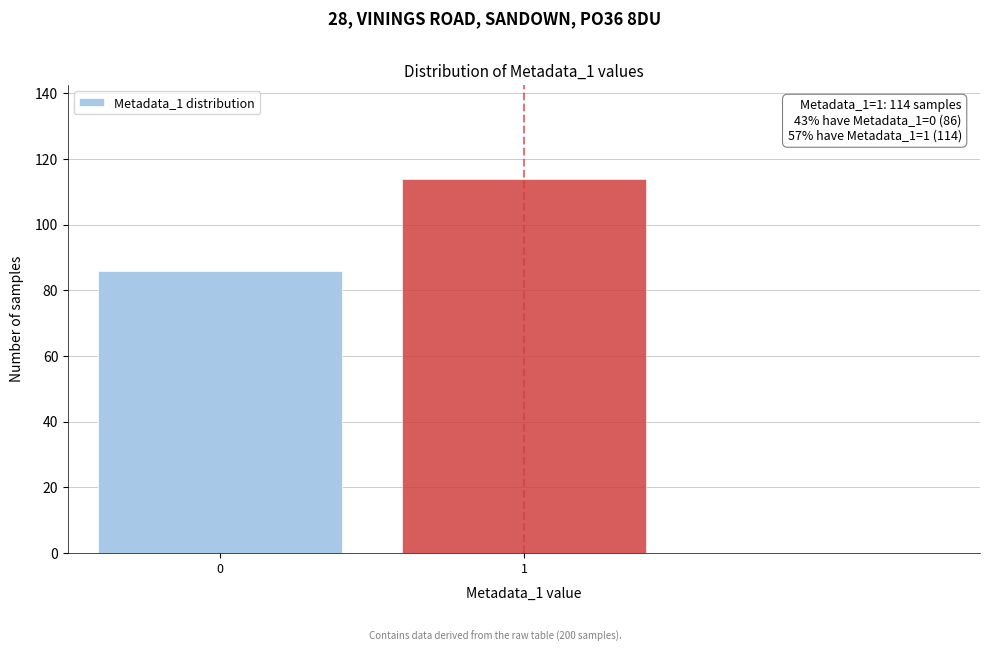

Reading left to right, extract all data points from this chart.

0=86	1=114